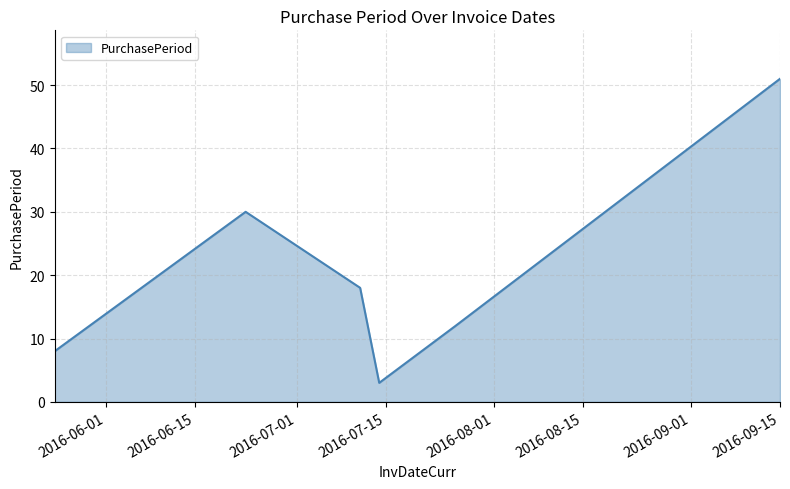

What is the greatest value displayed?

51